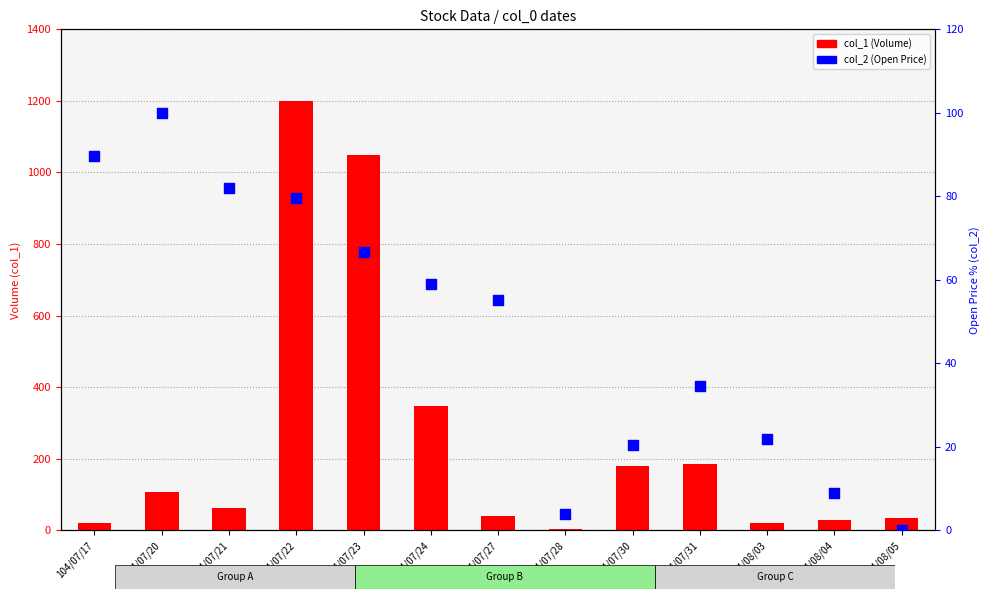

Which series has the largest Y range (max minus min)?

col_1 (Volume)